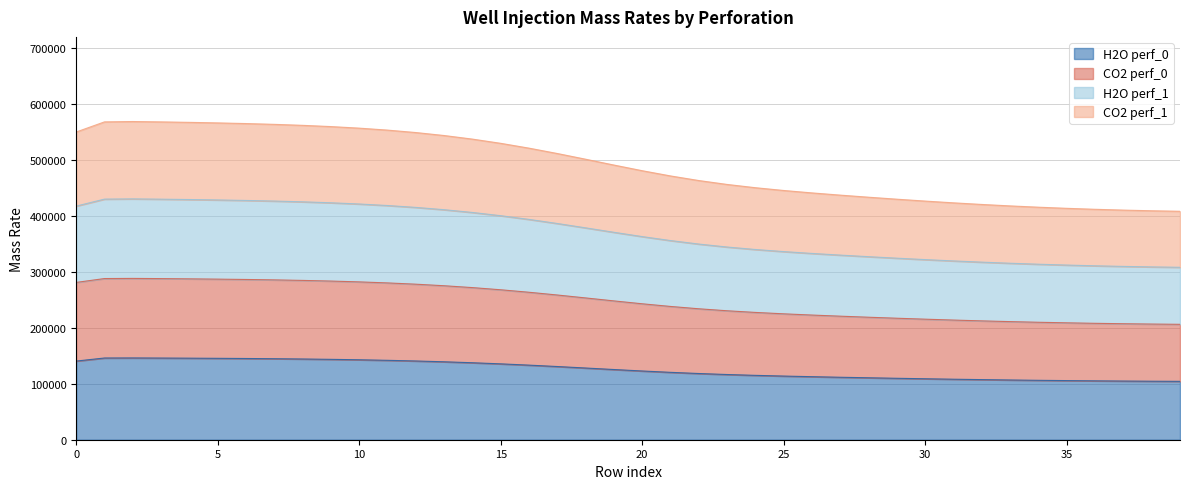

What is the total value across all series at 5?

566257.7